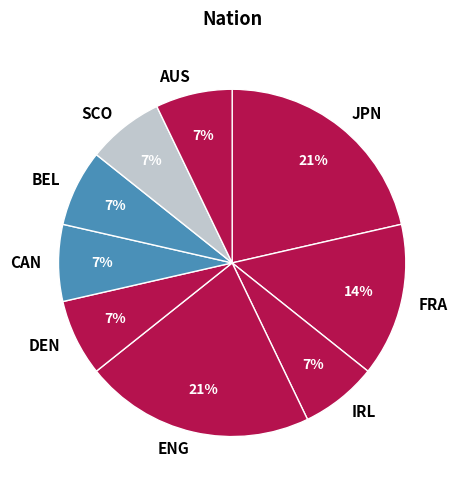

How many slices are in this pie chart?

9